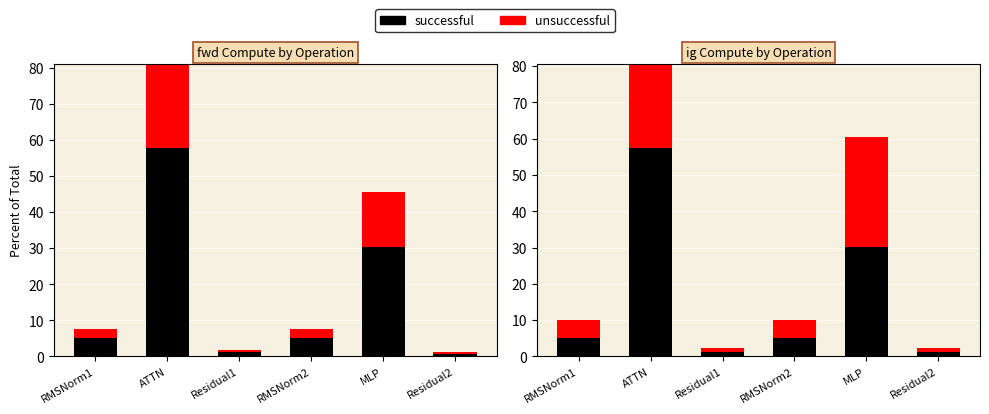

What is the sum of the wg compute (ig) values at ATTN and Residual2?

58.6